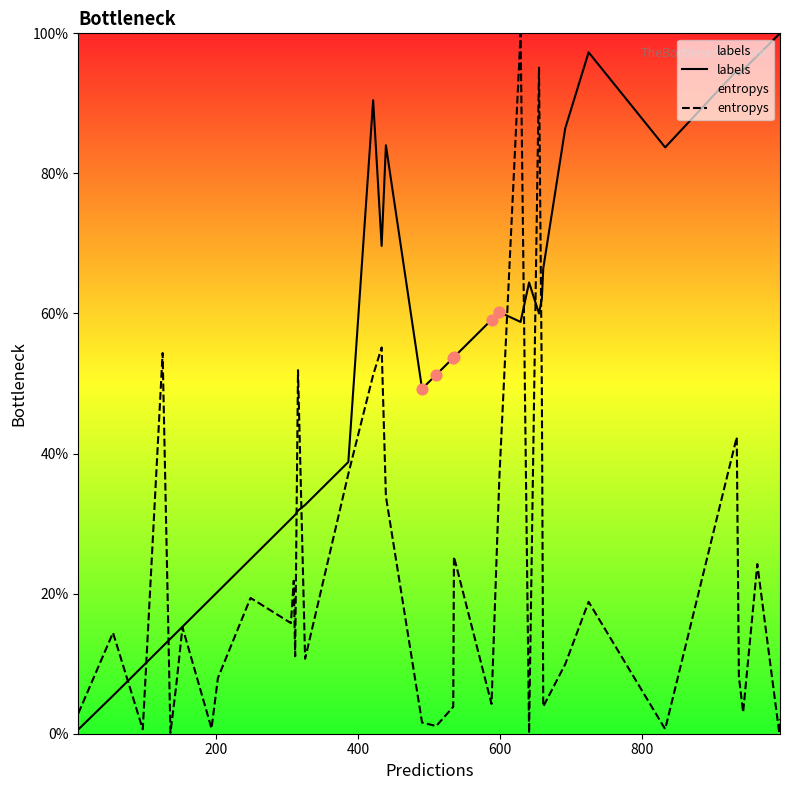

What are all the series names shown in the legend?

labels, entropys